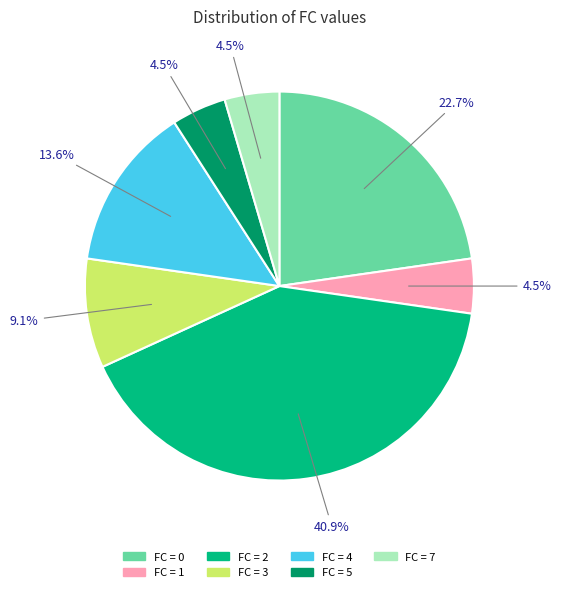

Does any single category account for the majority?

No